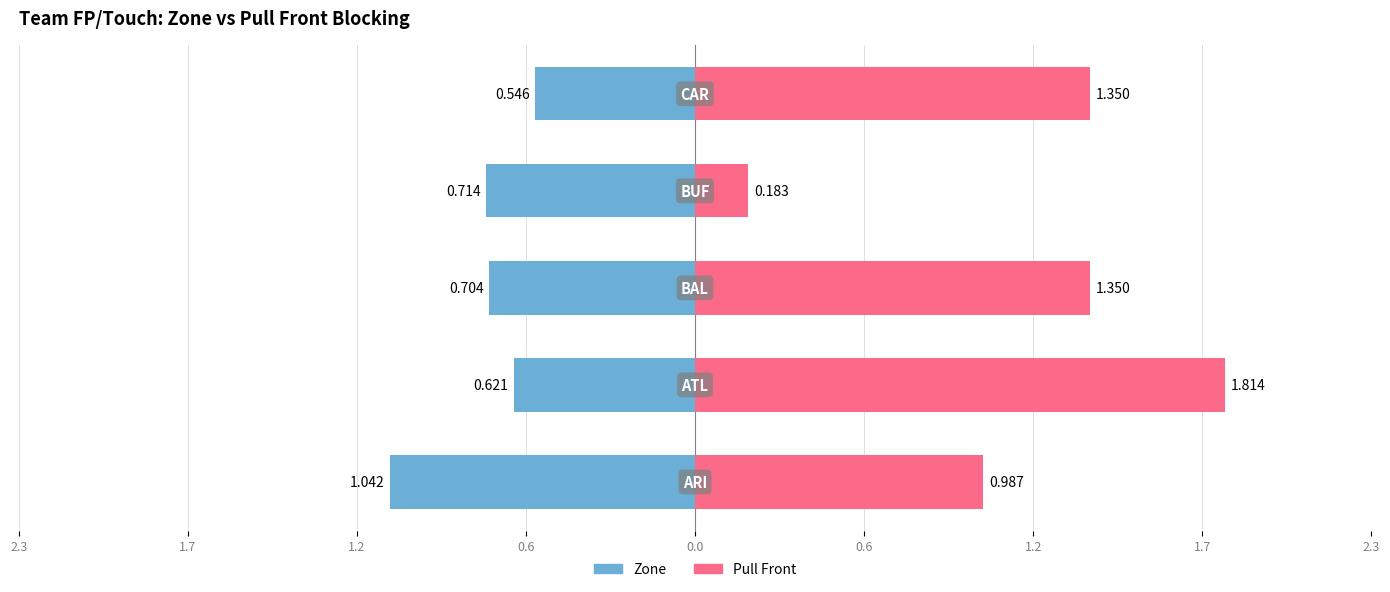

What is the difference between the second highest and second lowest values in the Pull Front series?

0.4